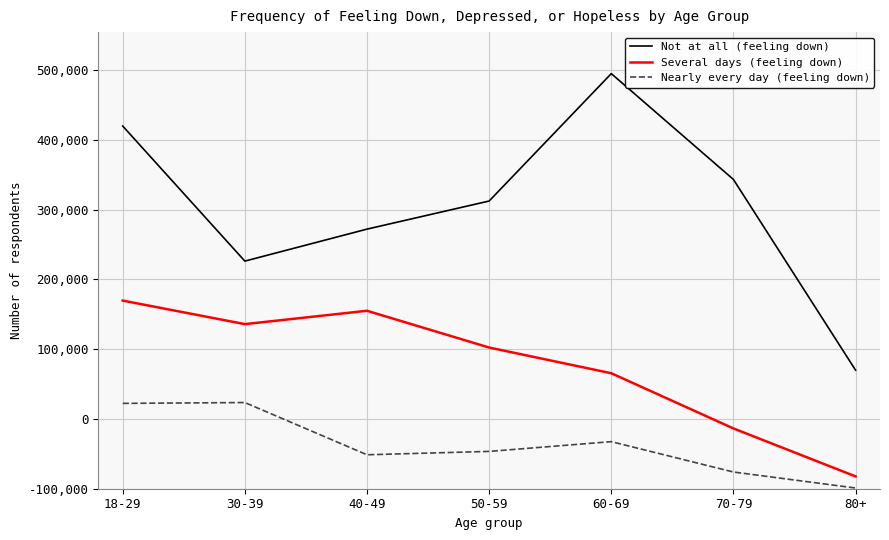

Does the chart display data point markers on the line(s)?

No